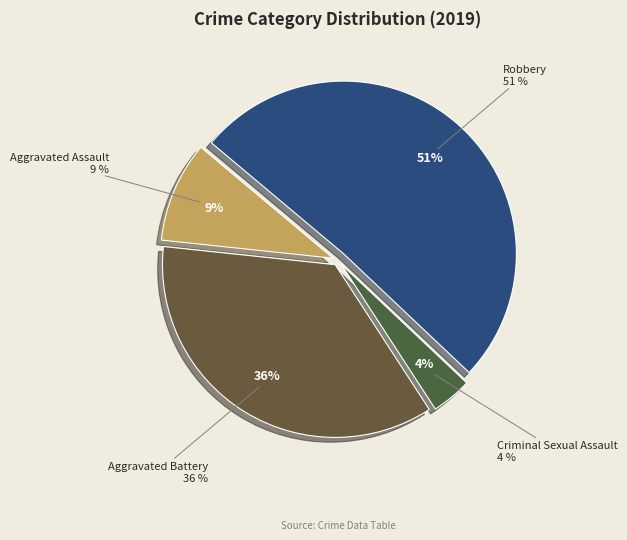

Is it true that Aggravated Assault is 9% of the pie?

True